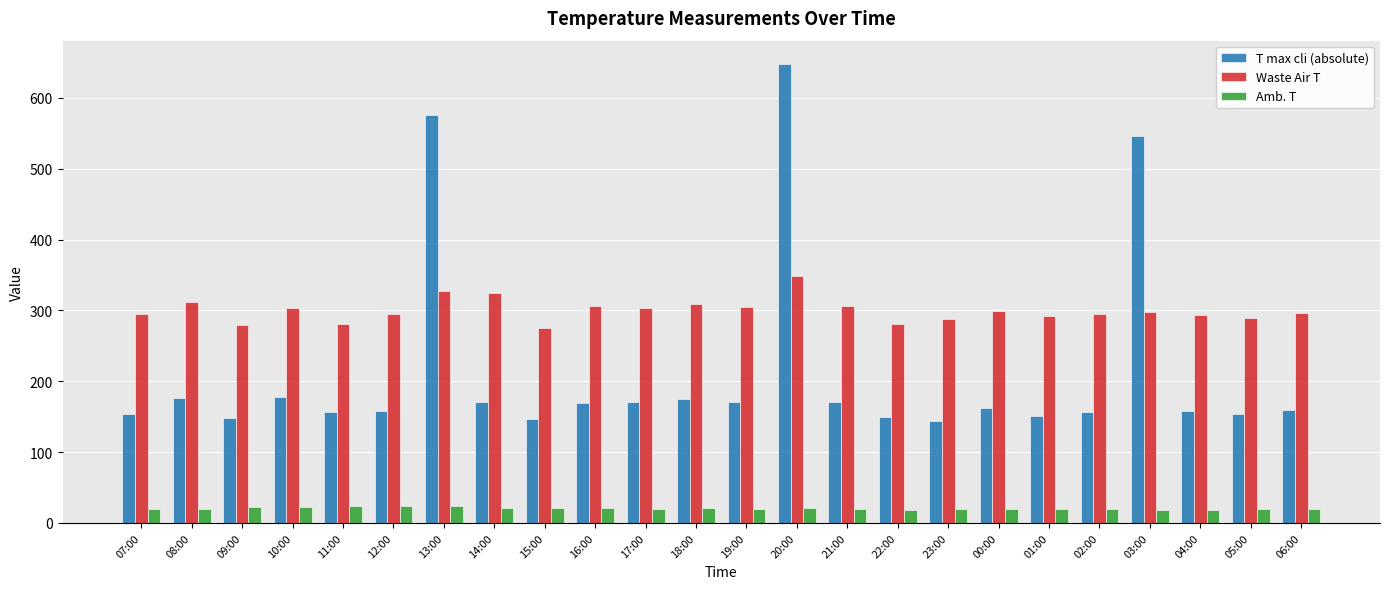

Is the value of Amb. T at 20:00 greater than the value of T max cli (absolute) at 03:00?

No